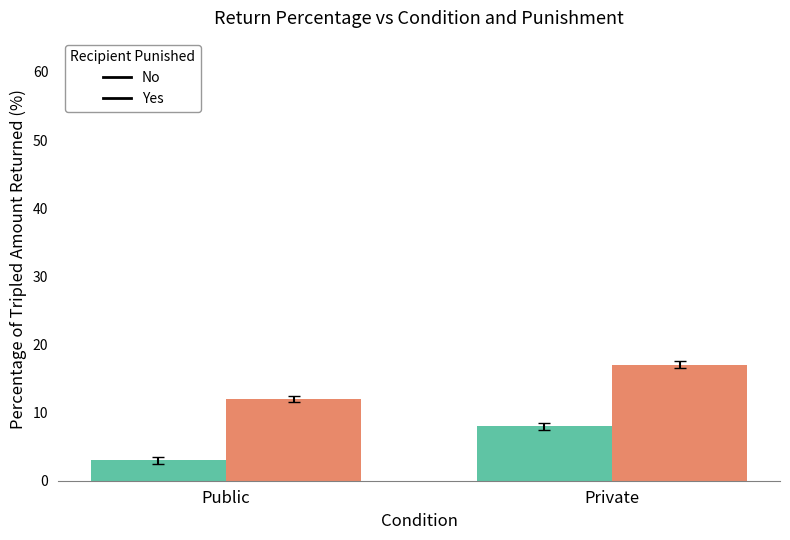

What is the value of the Yes bar at the 2nd from the left?

17